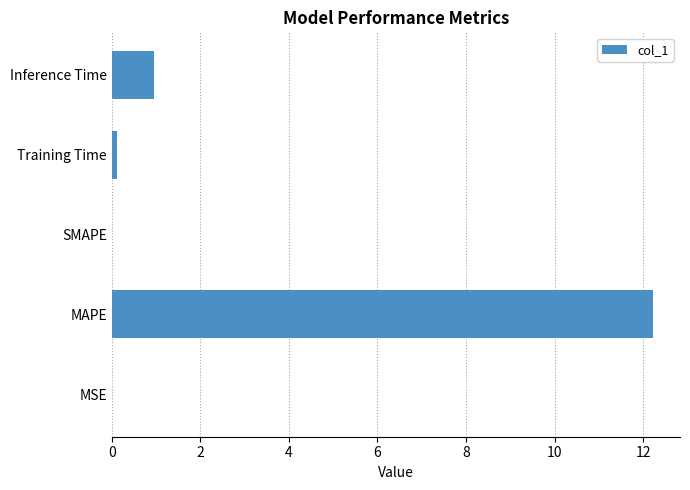

What is the sum of all values?

13.3